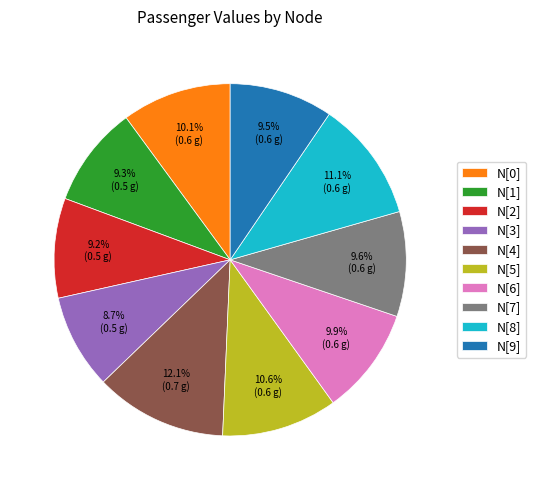

Which category has the biggest portion of the pie?

N[4]